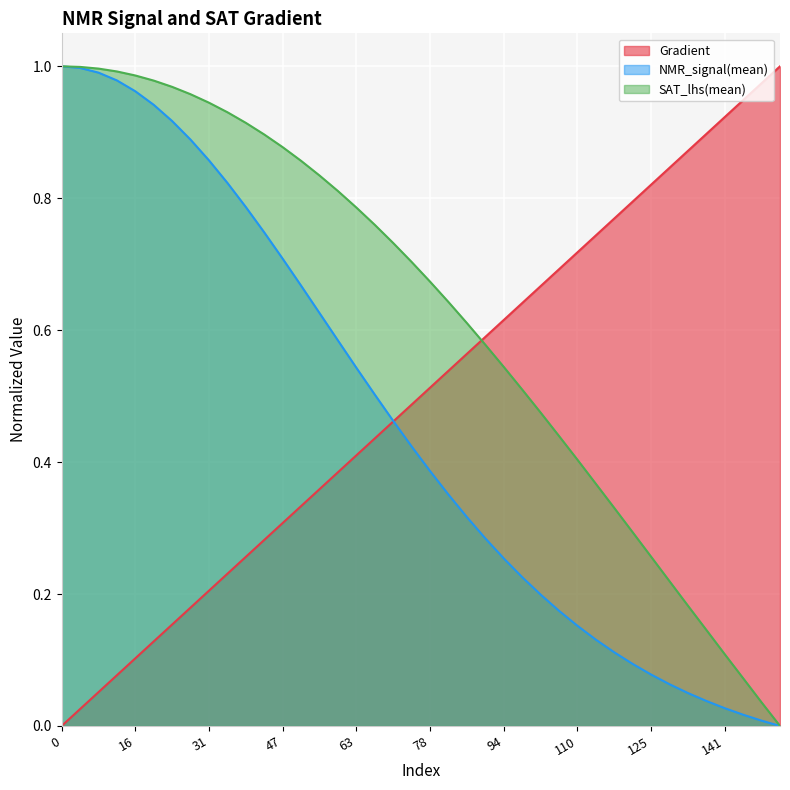

Which series has the widest spread of values?

Gradient